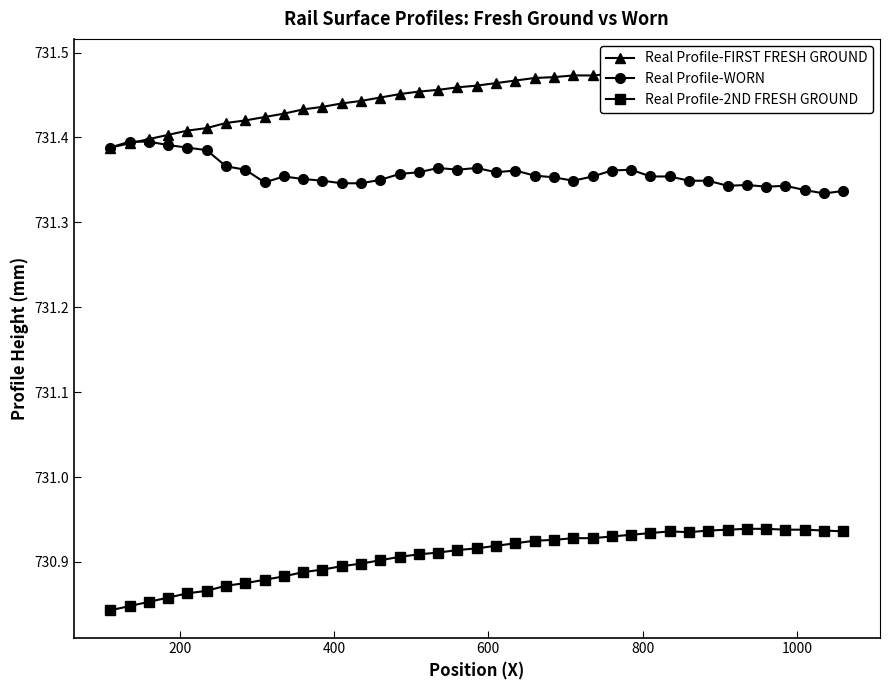

How many Real Profile-2ND FRESH GROUND values are between 730 and 731?

39